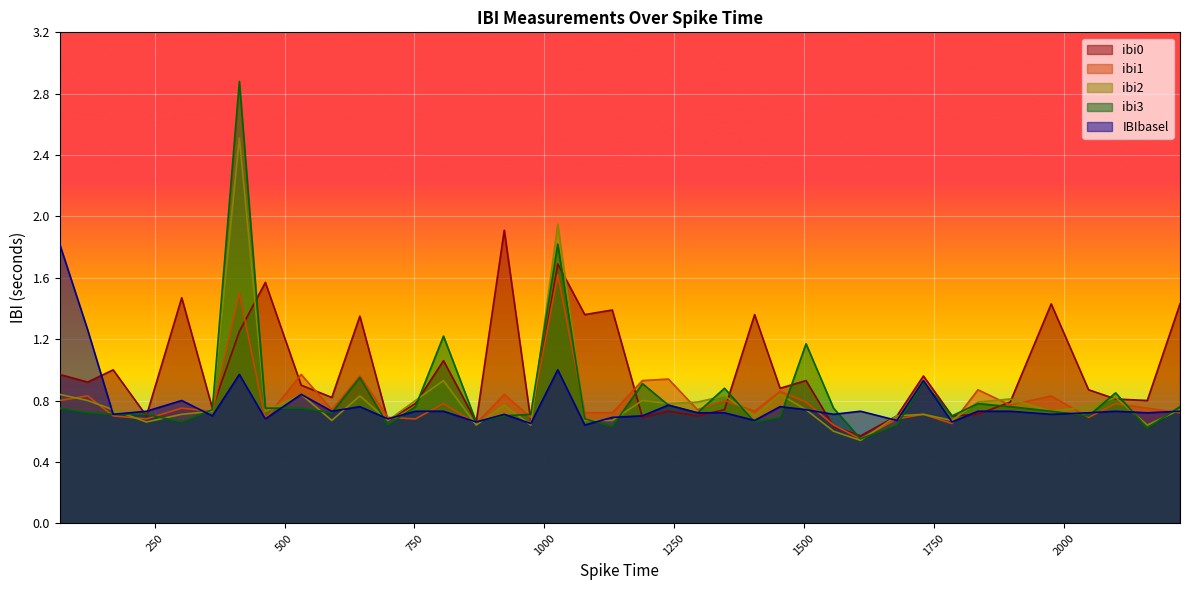

True or false: IBIbasel and ibi1 cross at least once.

True